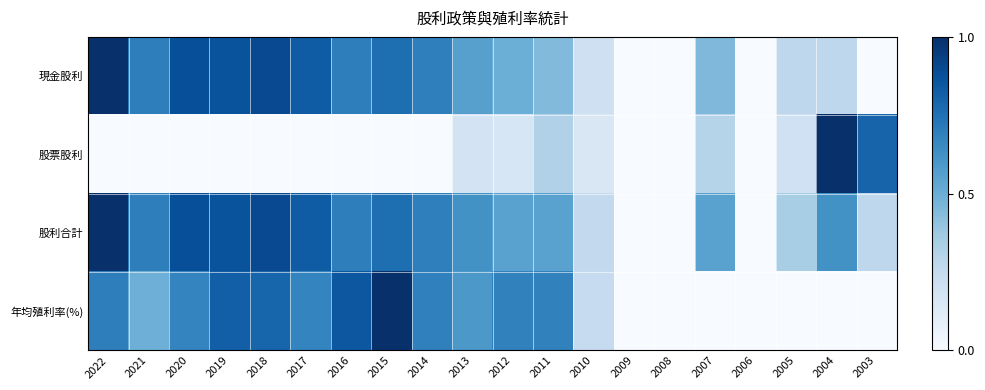

At which category does the chart reach its peak across all series?

2022